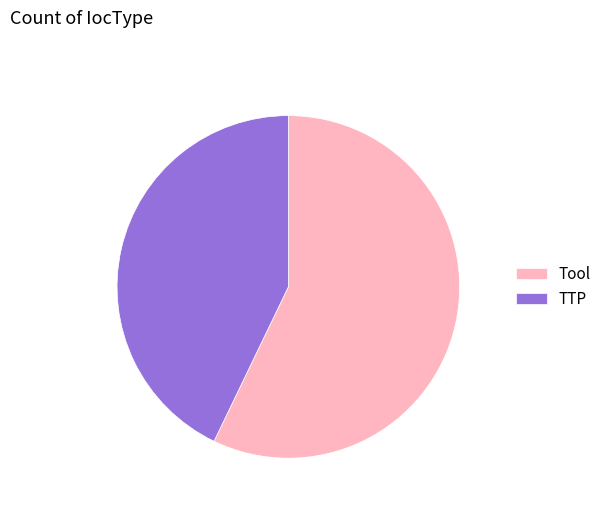

Rank the categories by value from lowest to highest.

TTP, Tool